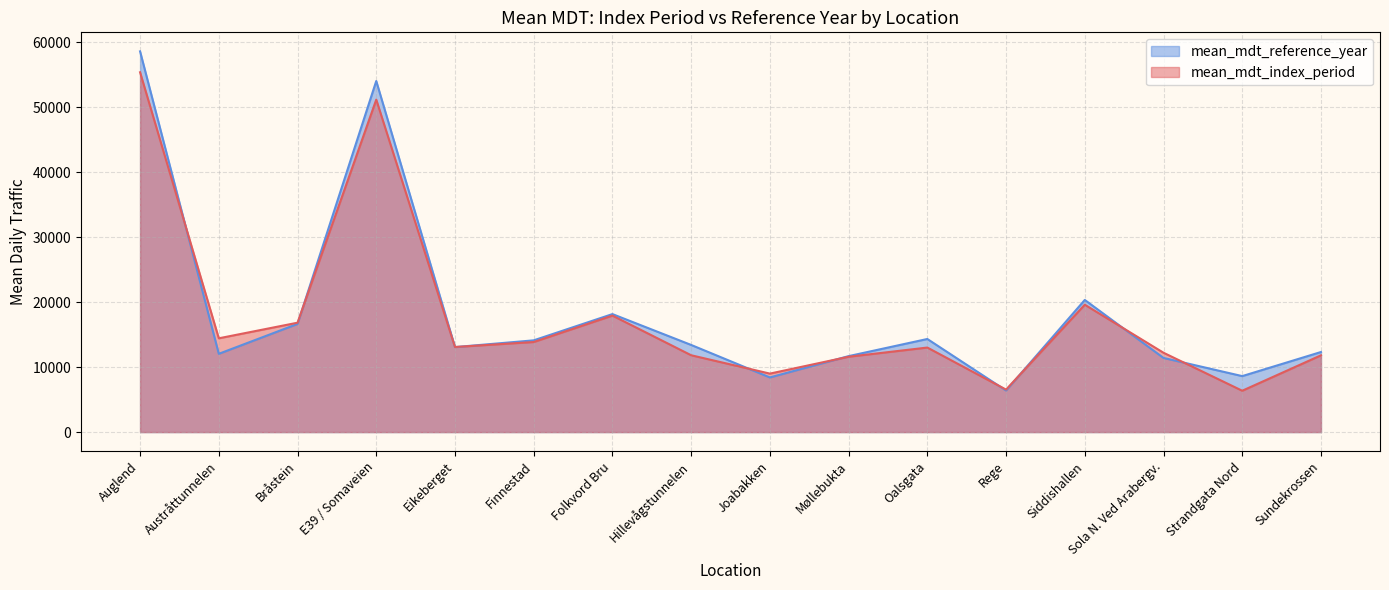

Which series has the largest total across all categories?

mean_mdt_reference_year